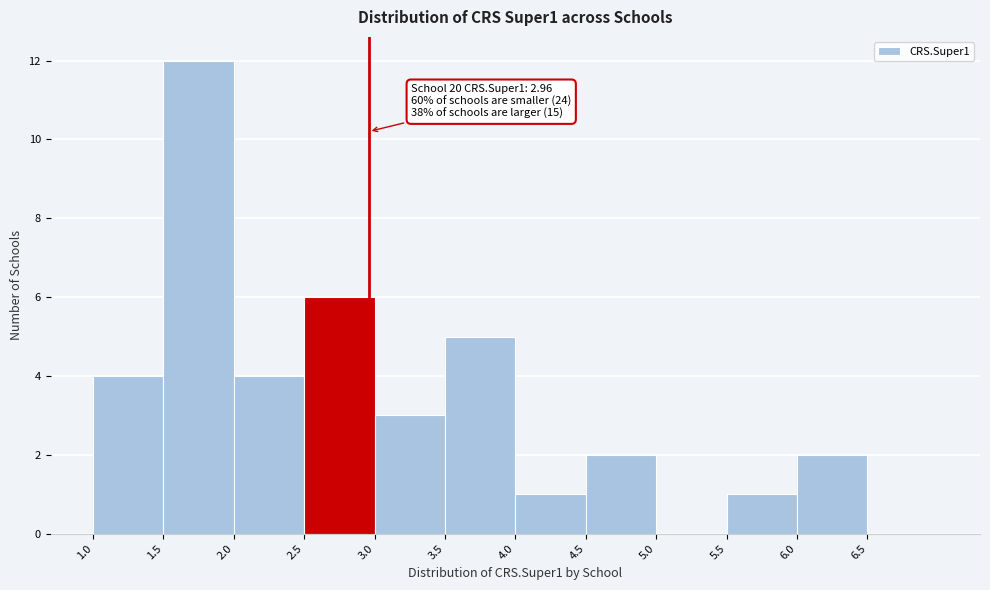

Which range on the x-axis has the tallest bar?

1.5 to 2.0